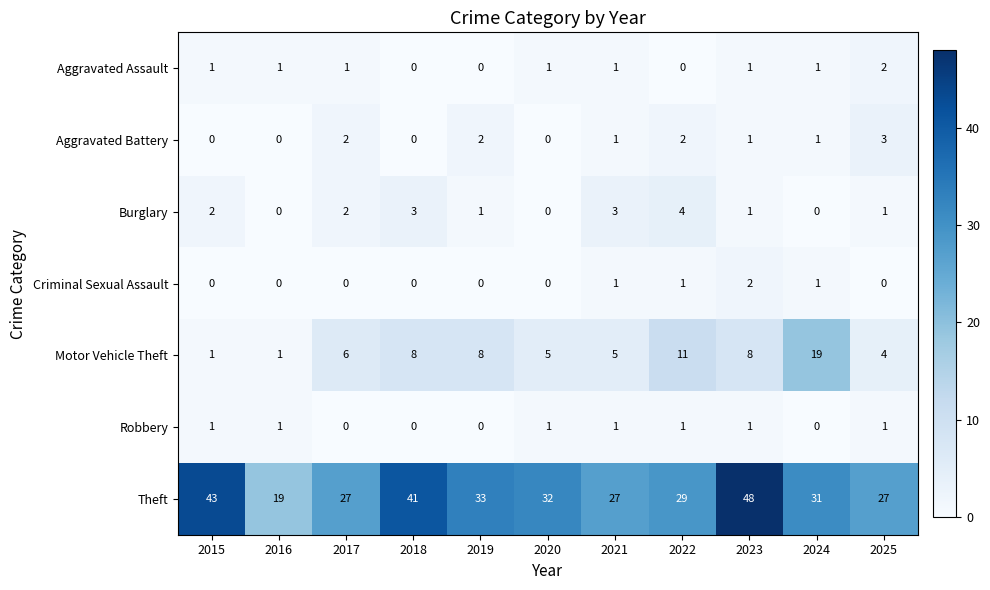

What is the spread (max minus min) of values at 2016?

19